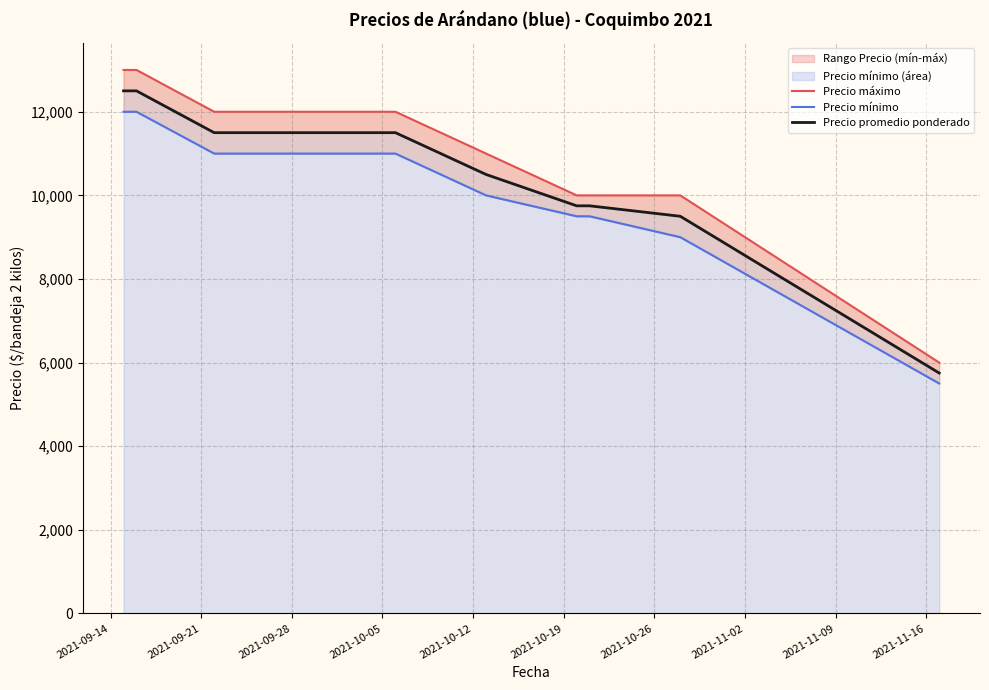

Reading left to right, extract all data points from this chart.

Precio máximo: 13000	13000	12000	12000	11000	10000	10000	10000	6000
Precio mínimo: 12000	12000	11000	11000	10000	9500	9500	9000	5500
Precio promedio ponderado: 12500	12500	11500	11500	10500	9750	9750	9500	5750